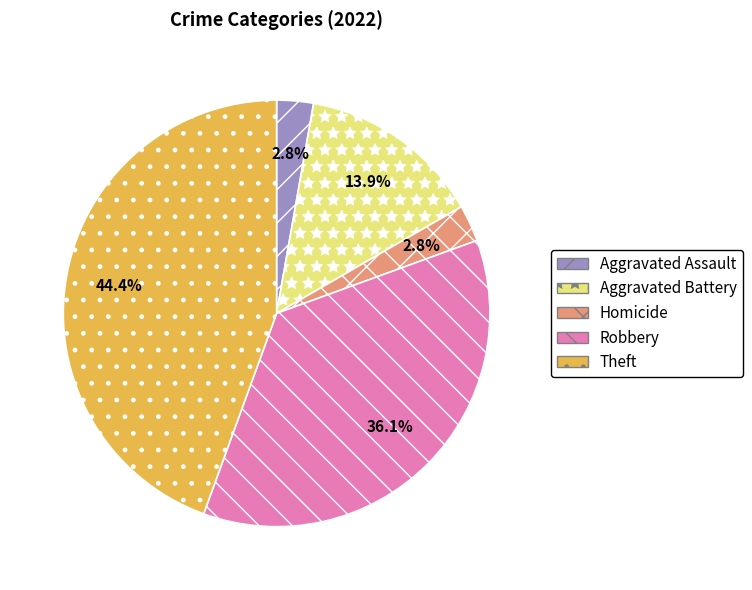

To the nearest percent, what portion does Theft represent?

44%